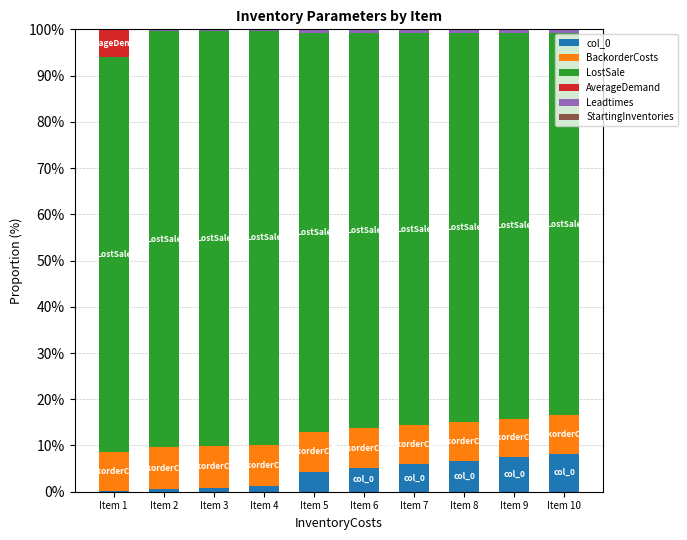

The value of col_0 at Item 10 is 13.0. True or false?

False